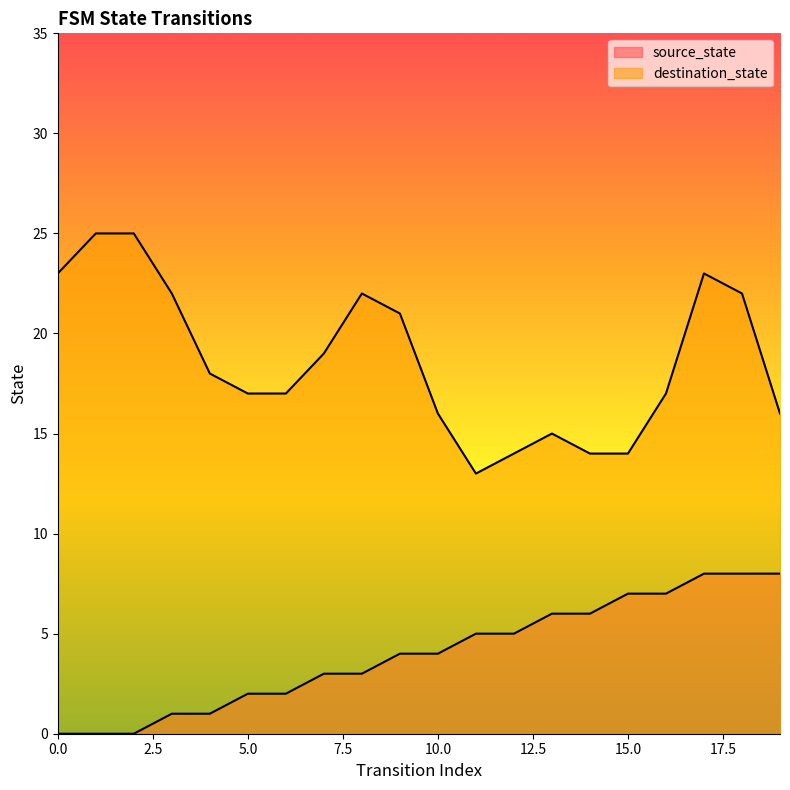

What is the sum of the values at 1 and 8?

3